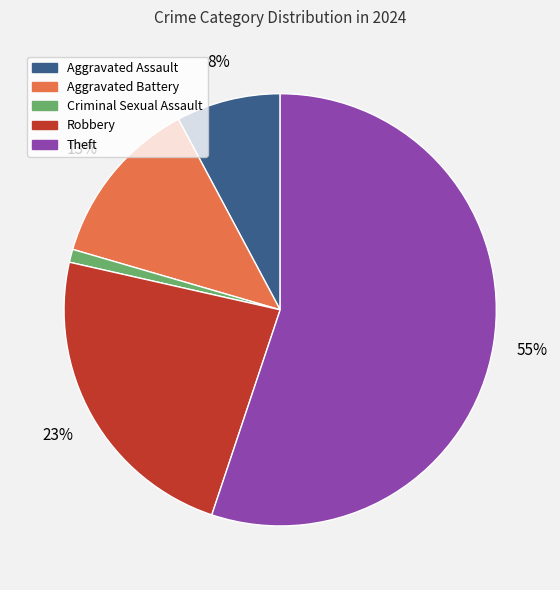

Which slice represents more than half of the pie?

Theft